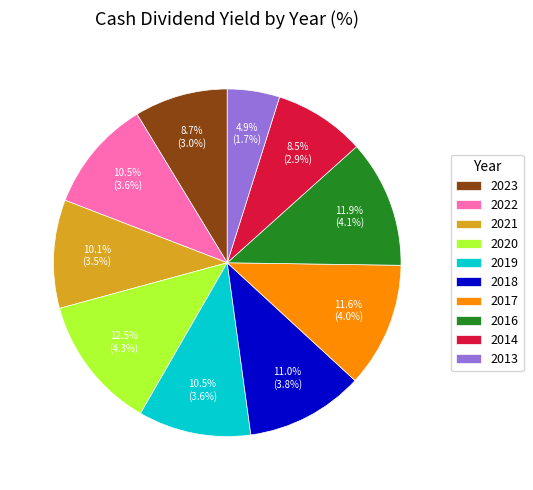

What is the largest slice in the pie chart?

2020